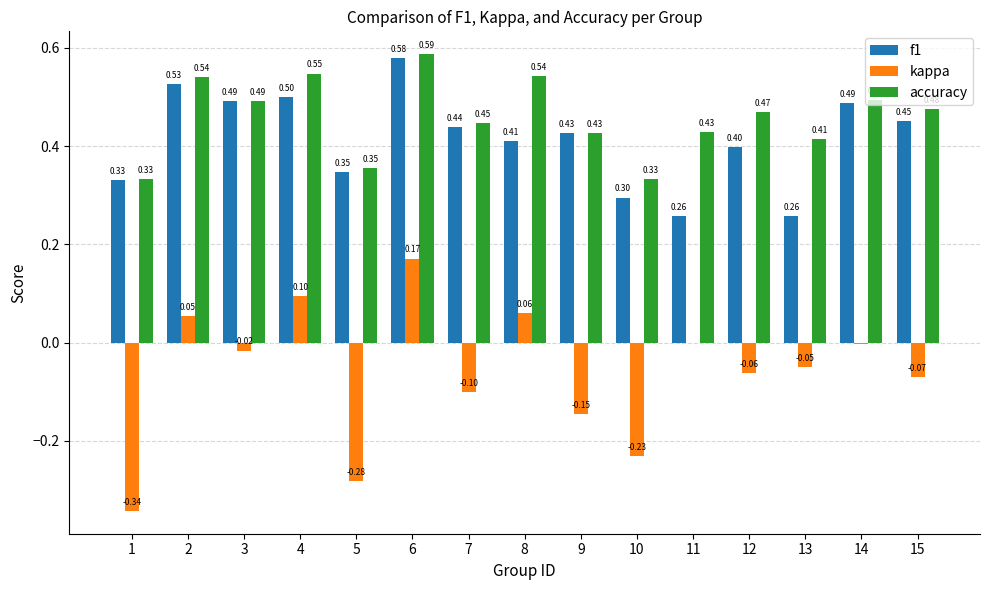

Between 2 and 3, which series saw the biggest shift?

kappa